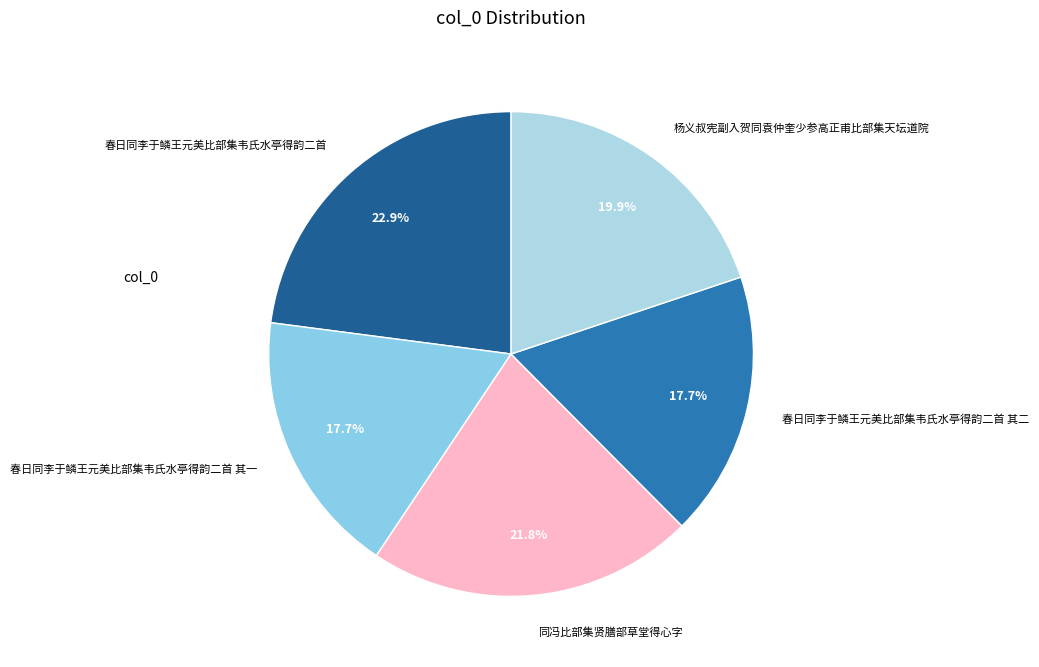

To the nearest percent, what is the combined percentage of 同冯比部集贤膳部草堂得心字 and 春日同李于鳞王元美比部集韦氏水亭得韵二首?

45%